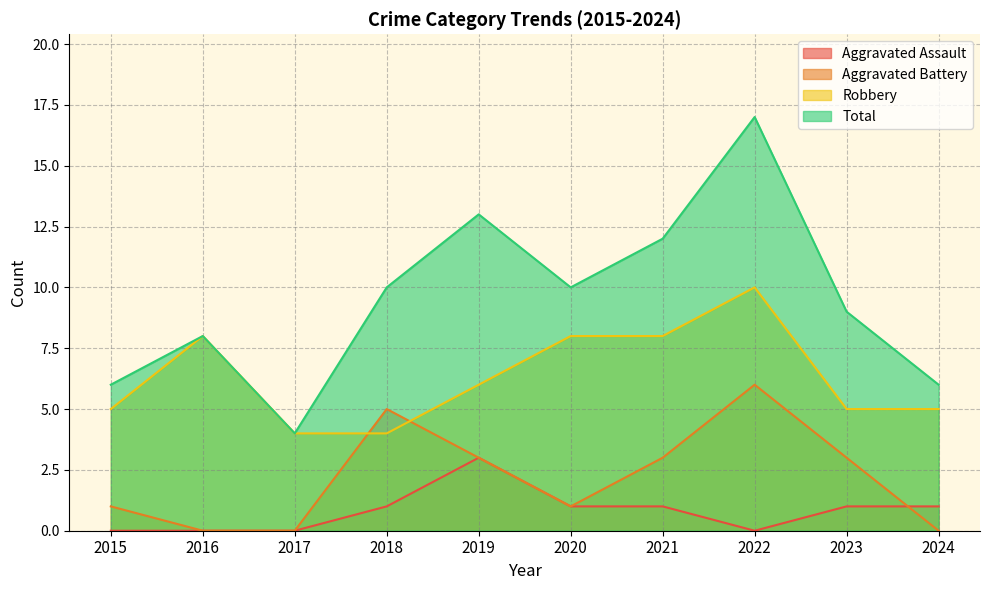

What is the maximum value shown in the chart?

17